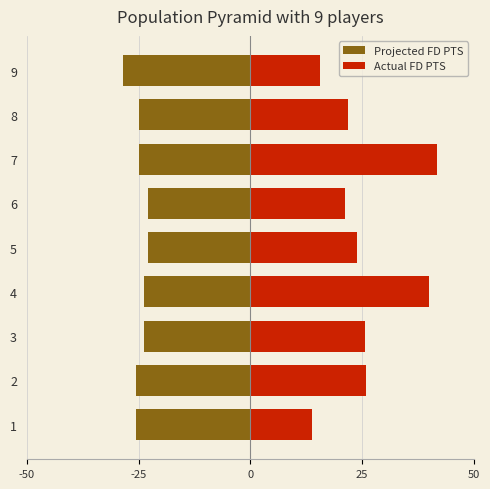

What is the value of the Actual FD PTS bar at the 2nd from the left?

25.9